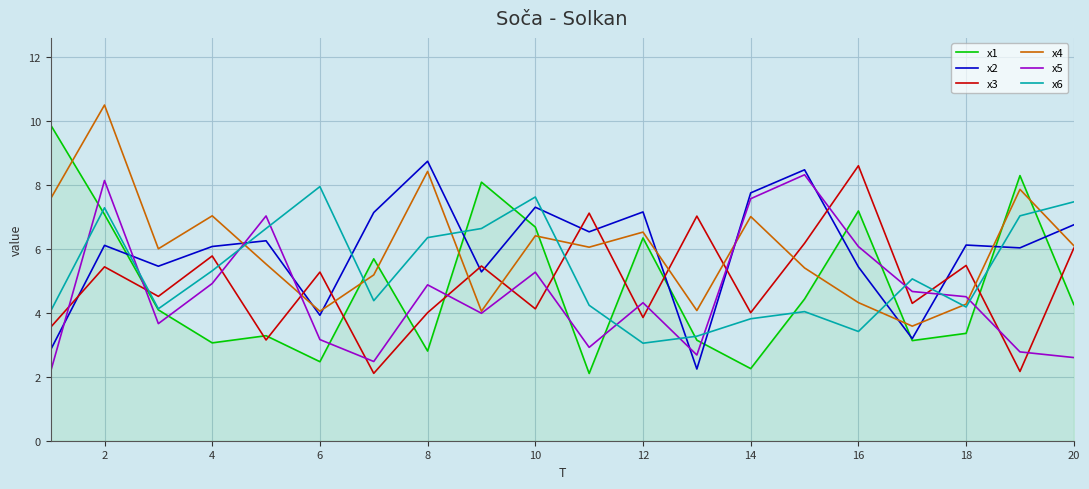

What is the difference between the maximum and minimum values in the x1 series?

7.8